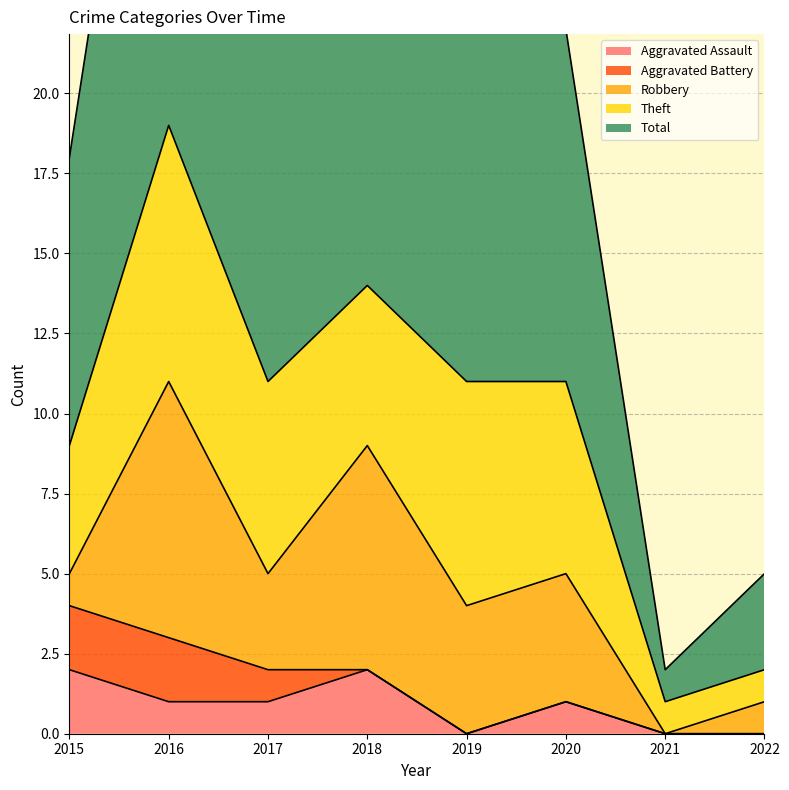

Which series changed the most between 2015 and 2018?

Robbery